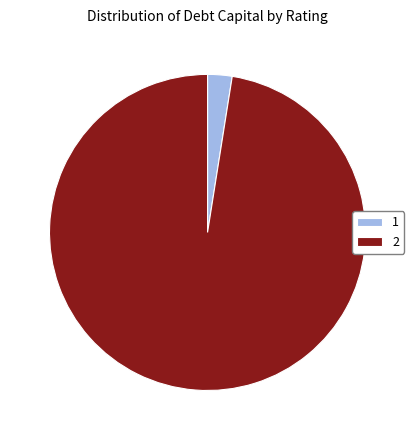

What is the largest slice in the pie chart?

2